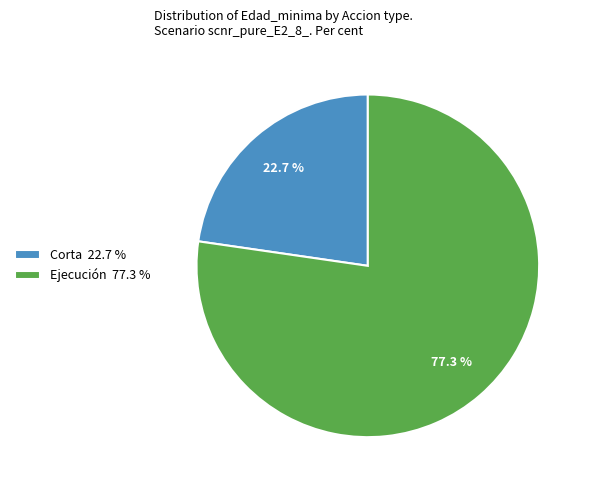

Which slice is the smallest?

Corta 22.7 %